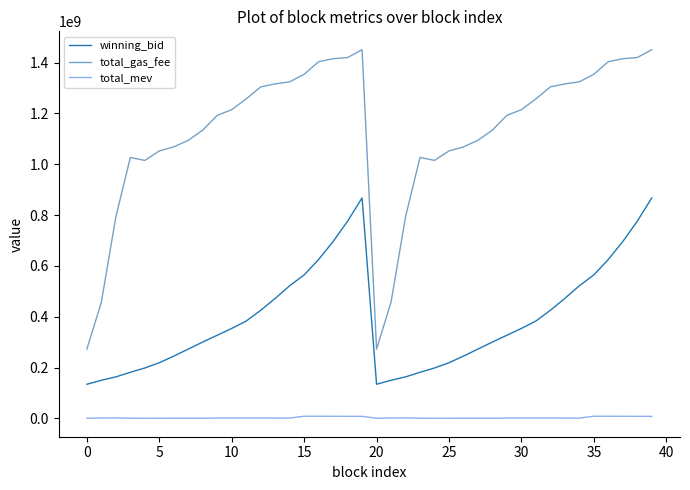

List the series in order of their peak value, lowest first.

total_mev, winning_bid, total_gas_fee